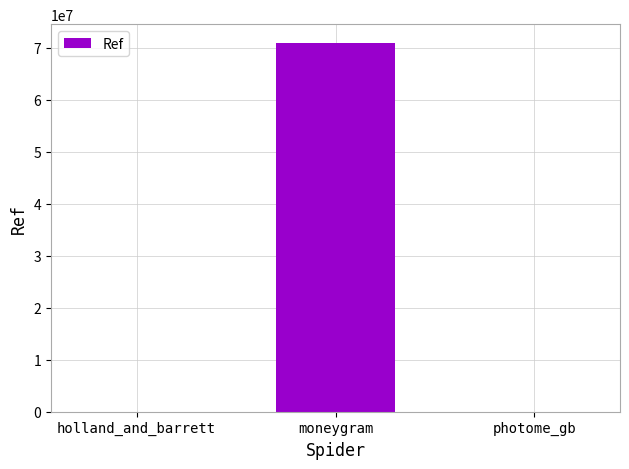

What is the difference between the values at holland_and_barrett and photome_gb?

1828